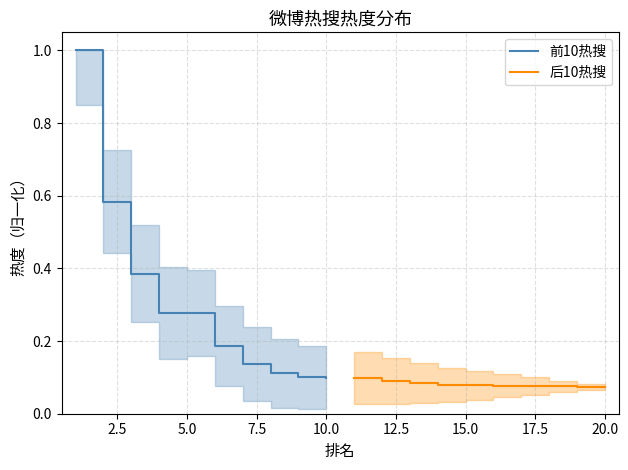

Does the chart have visible grid lines?

Yes